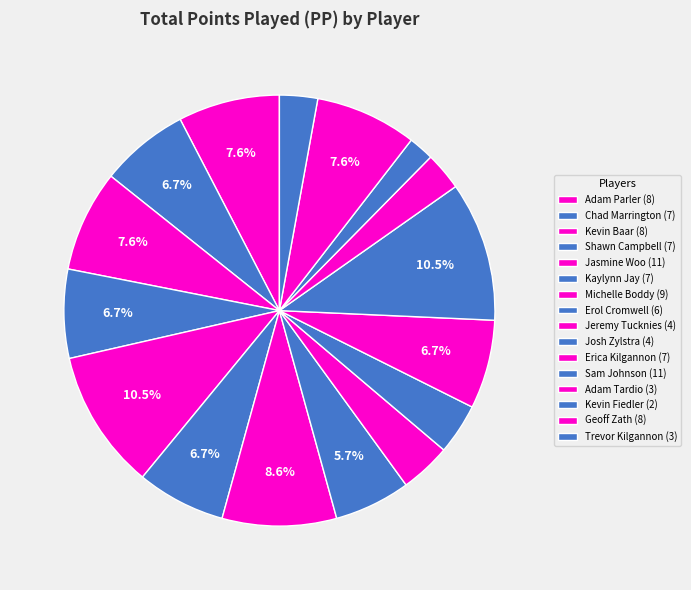

Does any single category account for the majority?

No